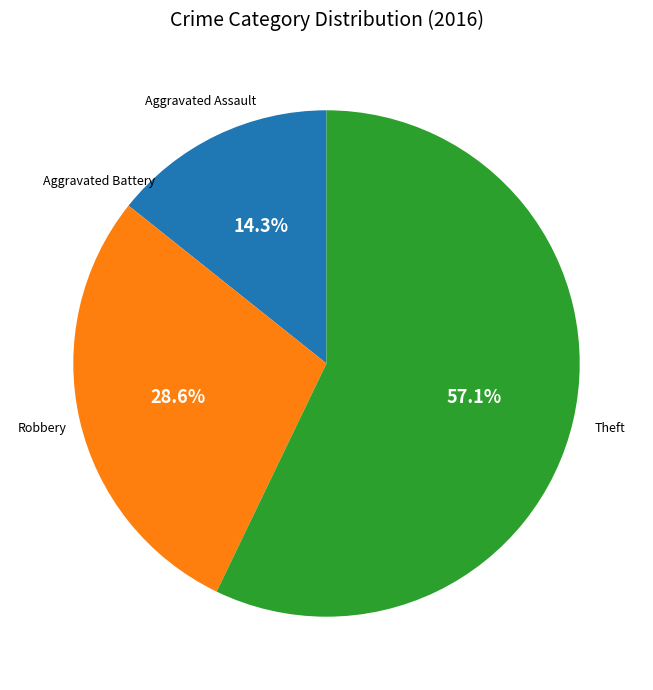

Is there a majority slice in this chart?

Yes